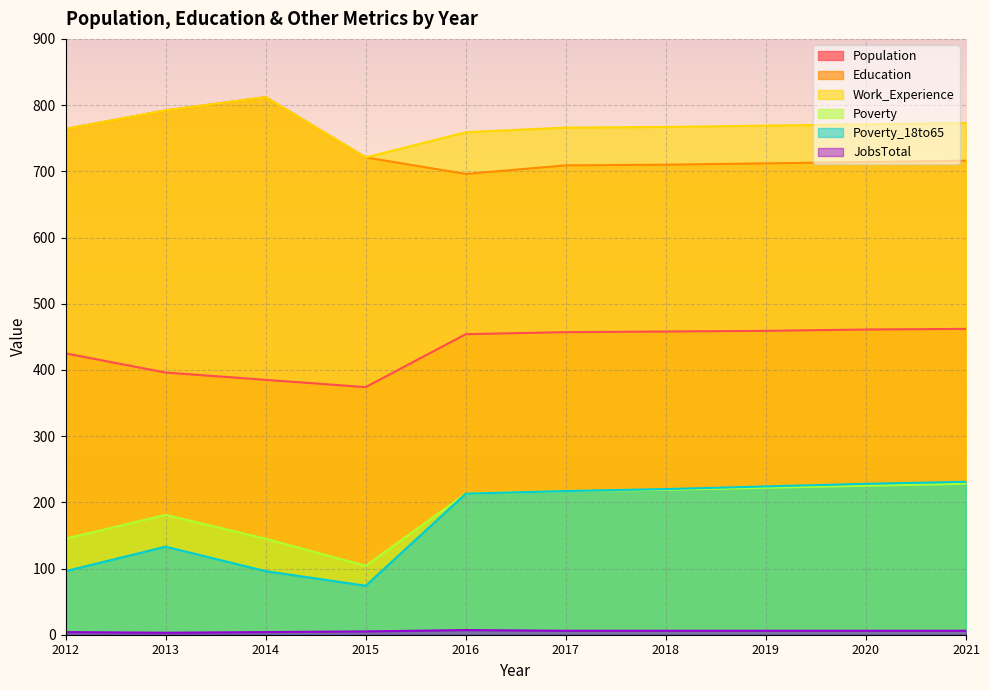

Which category has the lowest value in the JobsTotal series?

2013